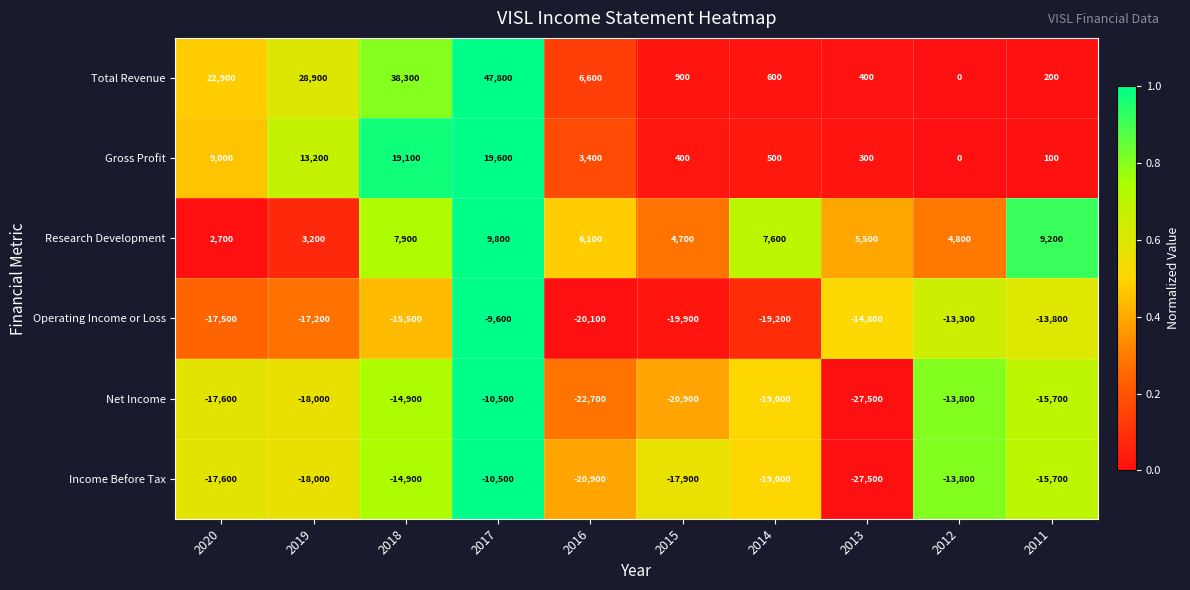

What is the highest value of the Net Income series?

-10500